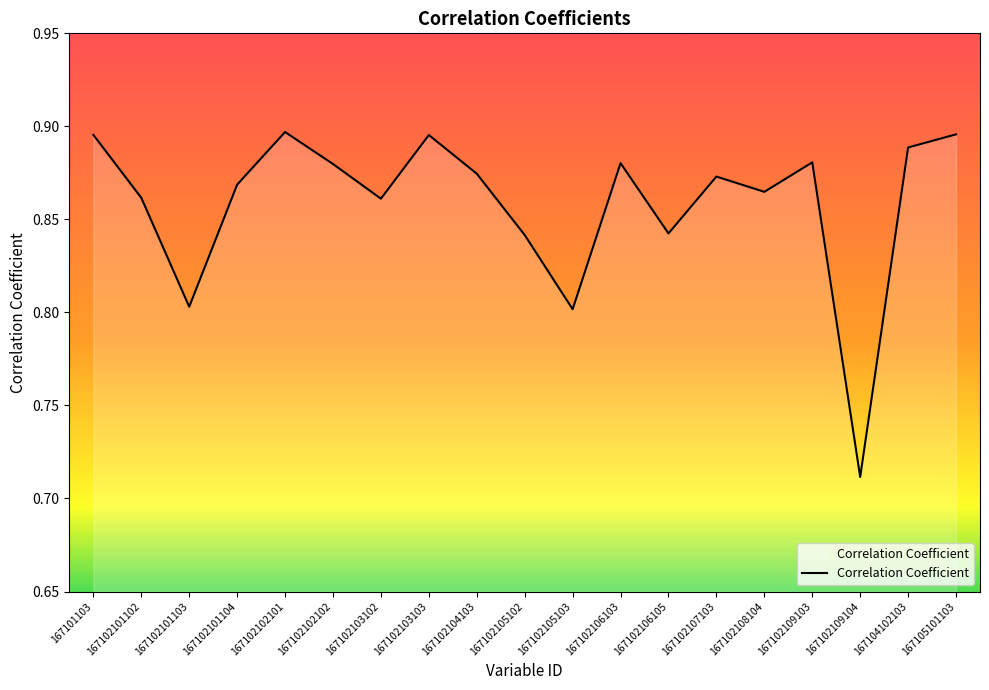

Is this an area chart (filled region under the line)?

No